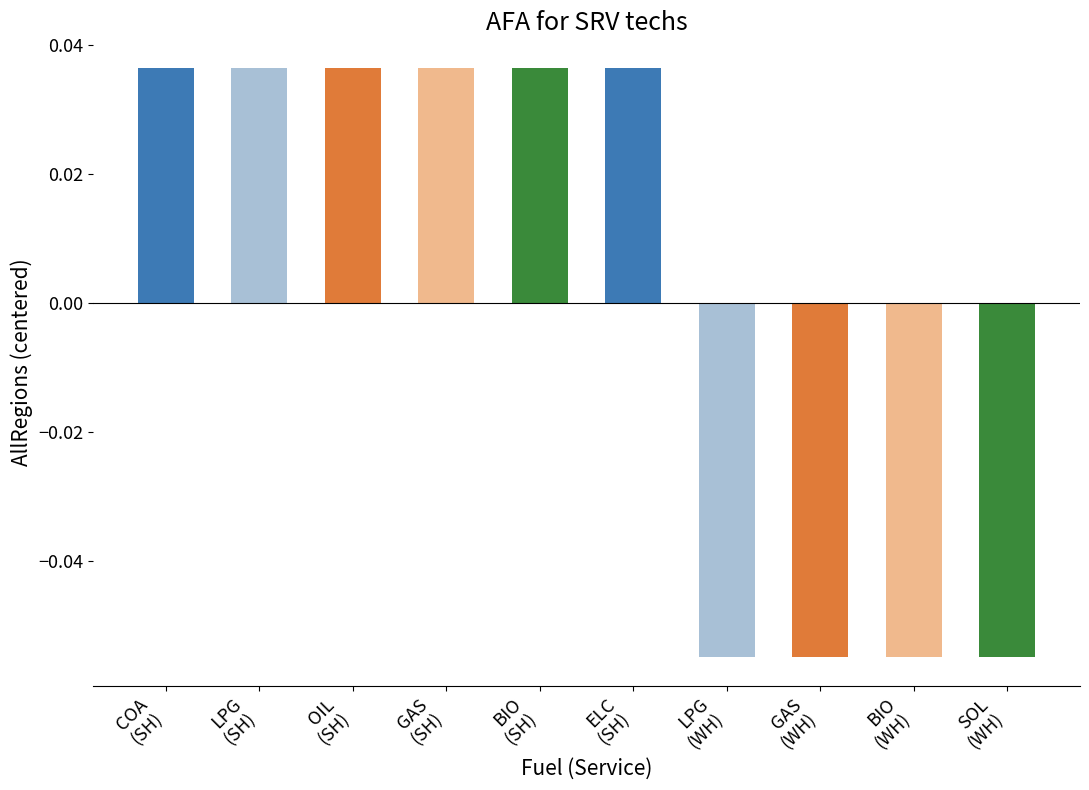

Count the values in the range 0 to 1.

6